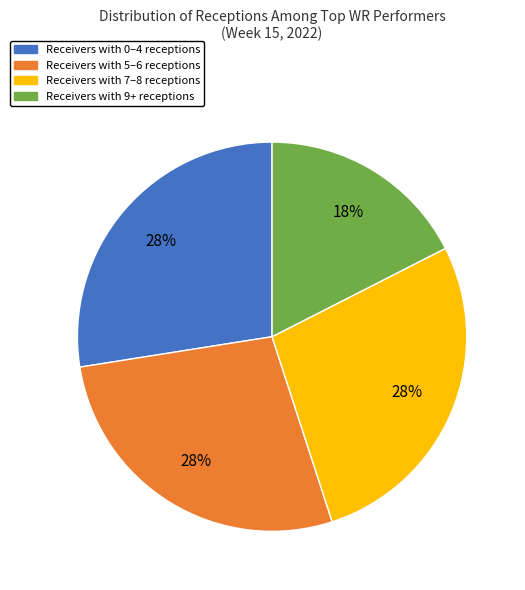

Does any single category account for the majority?

No